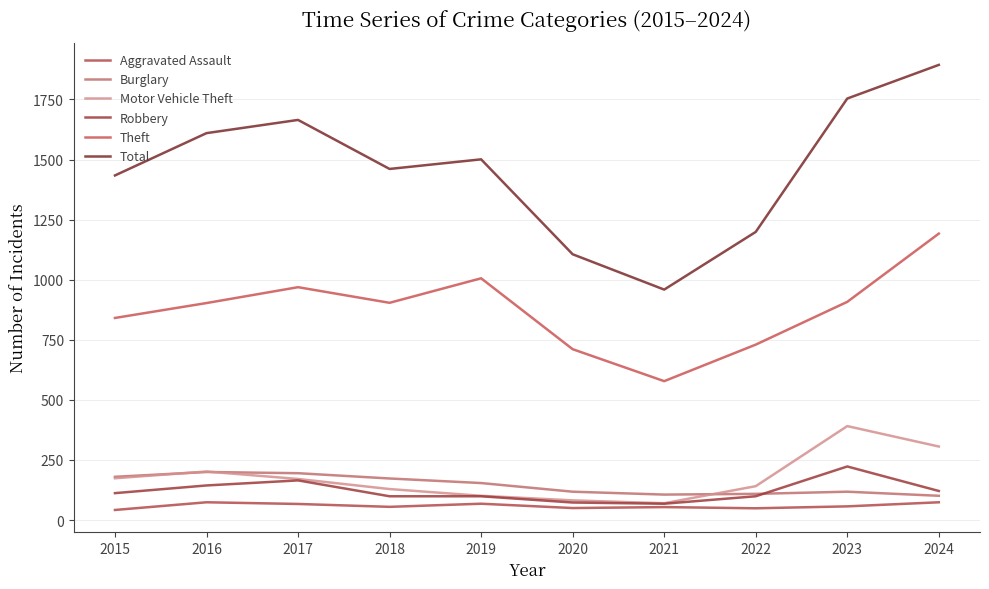

What is the spread (max minus min) of values at 2020?

1056